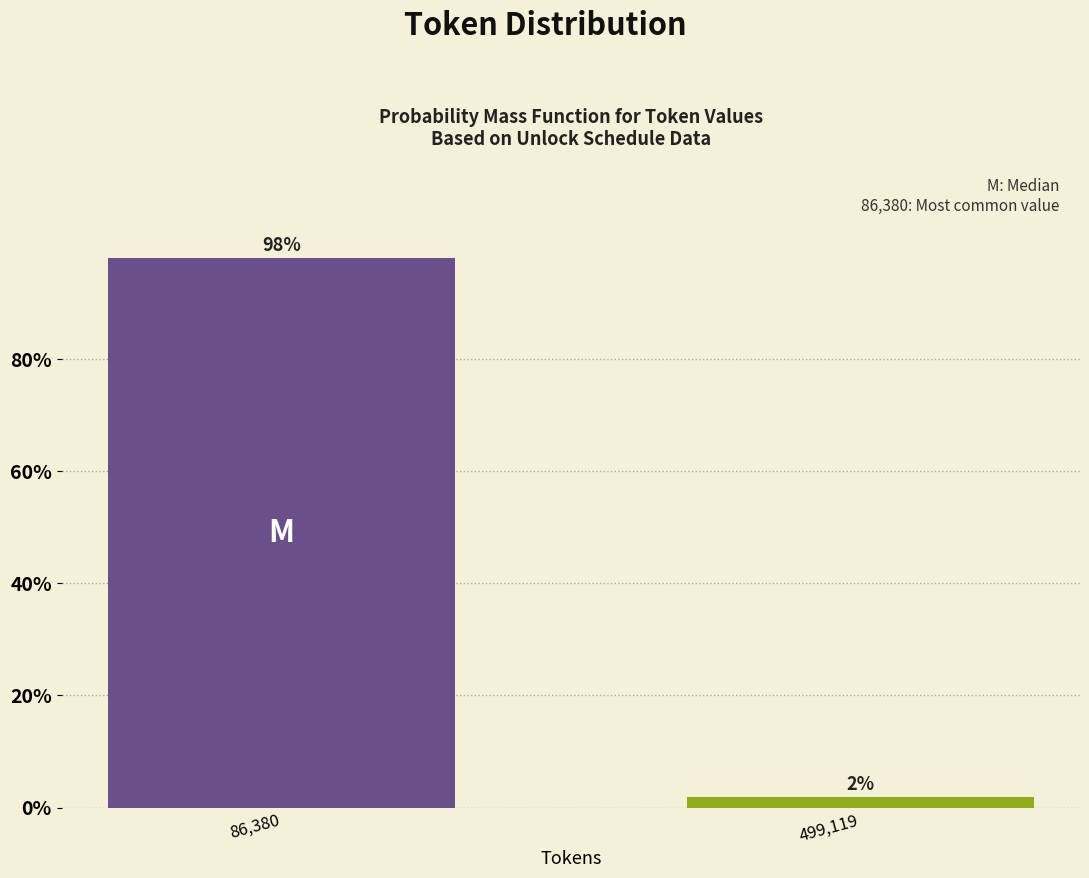

What is the sum of the values at 499,119 and 86,380?

100.0